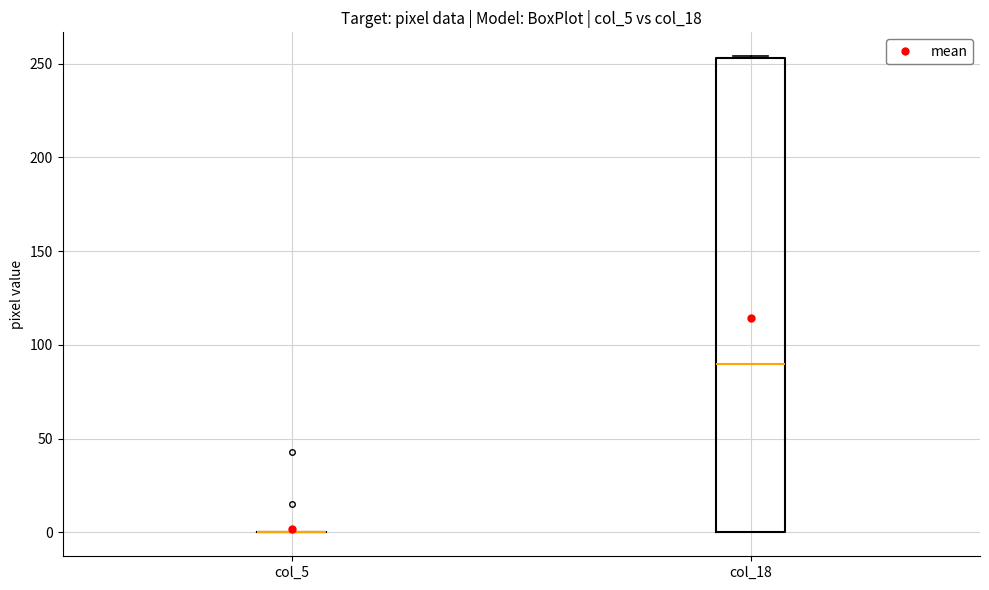

Which box is the tallest, from its lower edge to its upper edge?

col_18